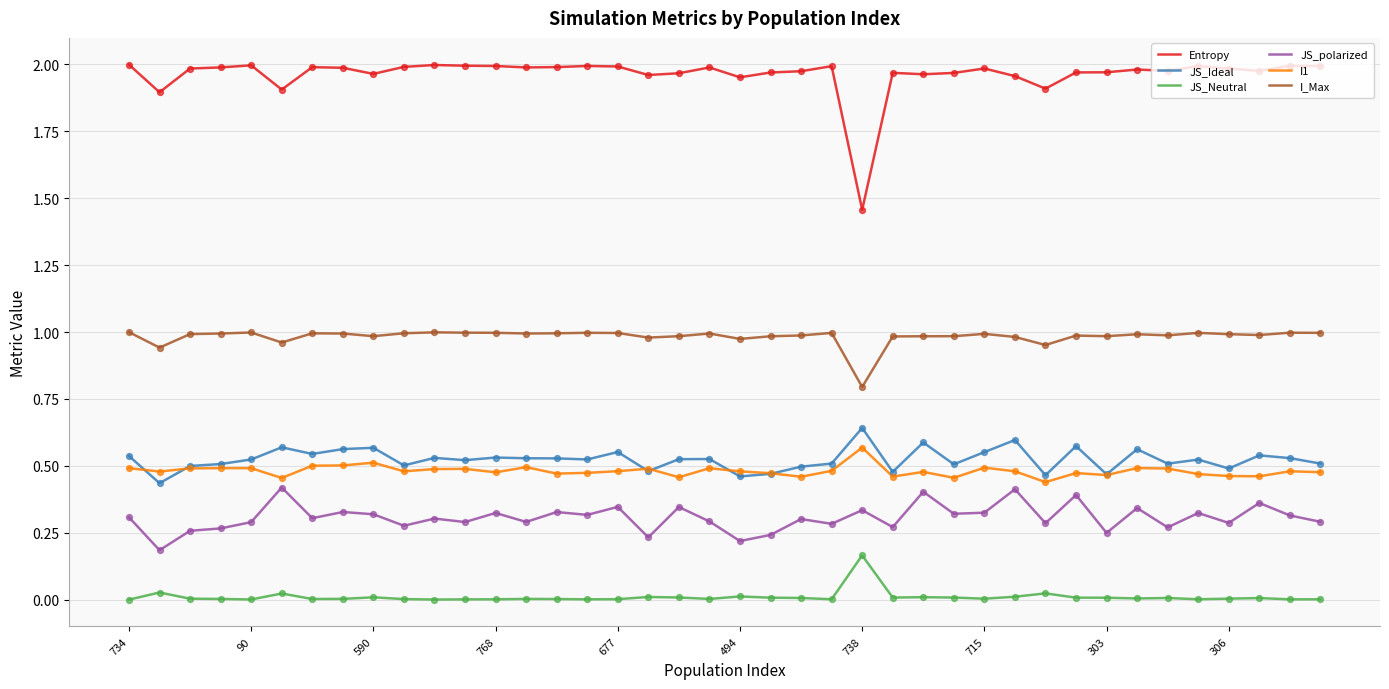

Which series has the largest total across all categories?

Entropy